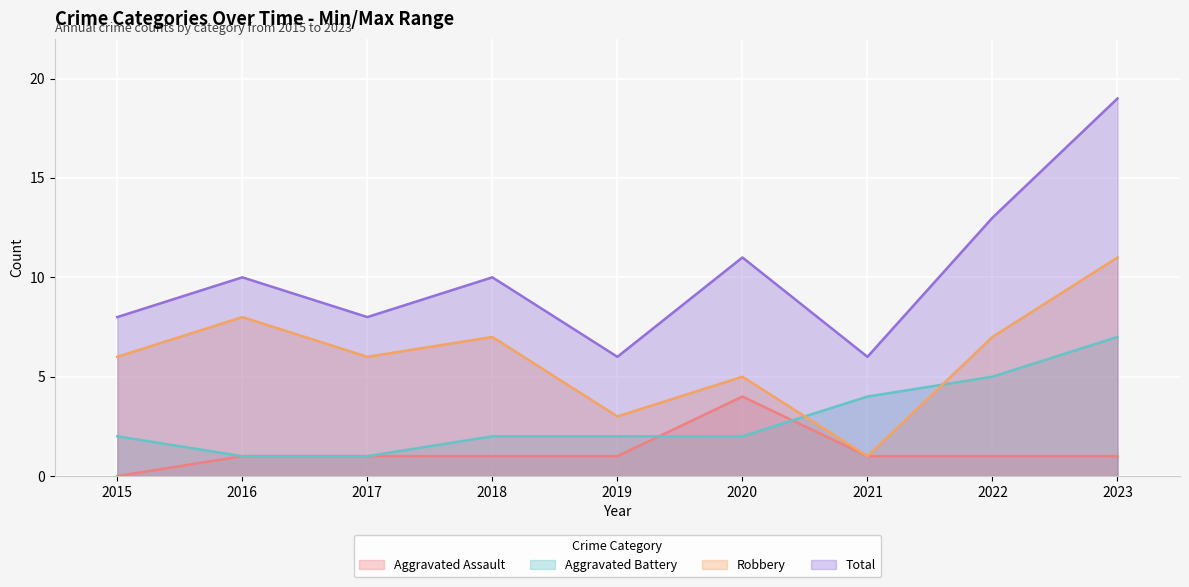

Which label corresponds to the largest value in the chart?

2023